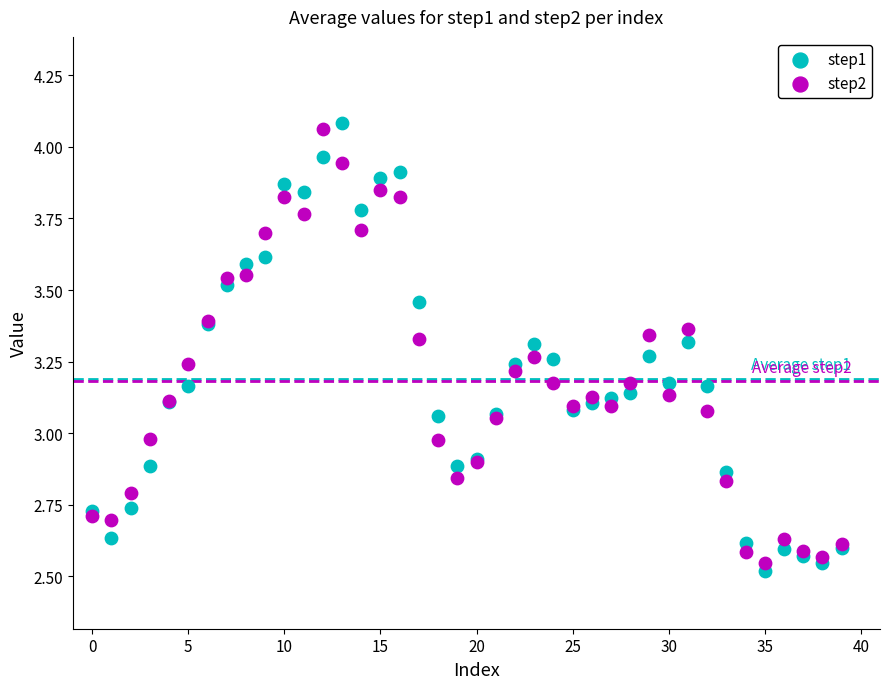

Which series reaches the maximum Y coordinate?

step1